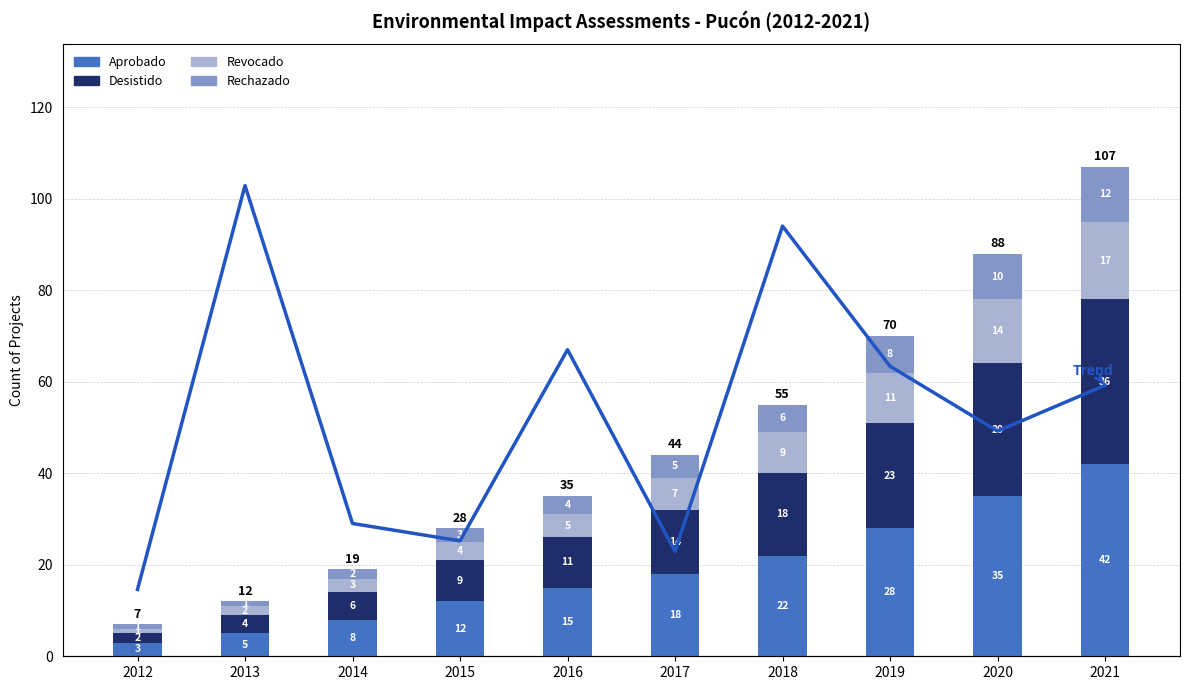

True or false: Total Investment (MMU$) has a value of 138.5 at 2018.

False